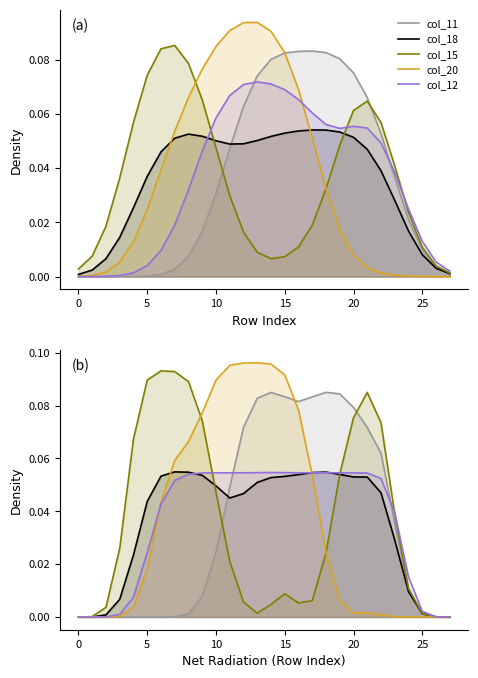

Which label corresponds to the largest value in the chart?

13